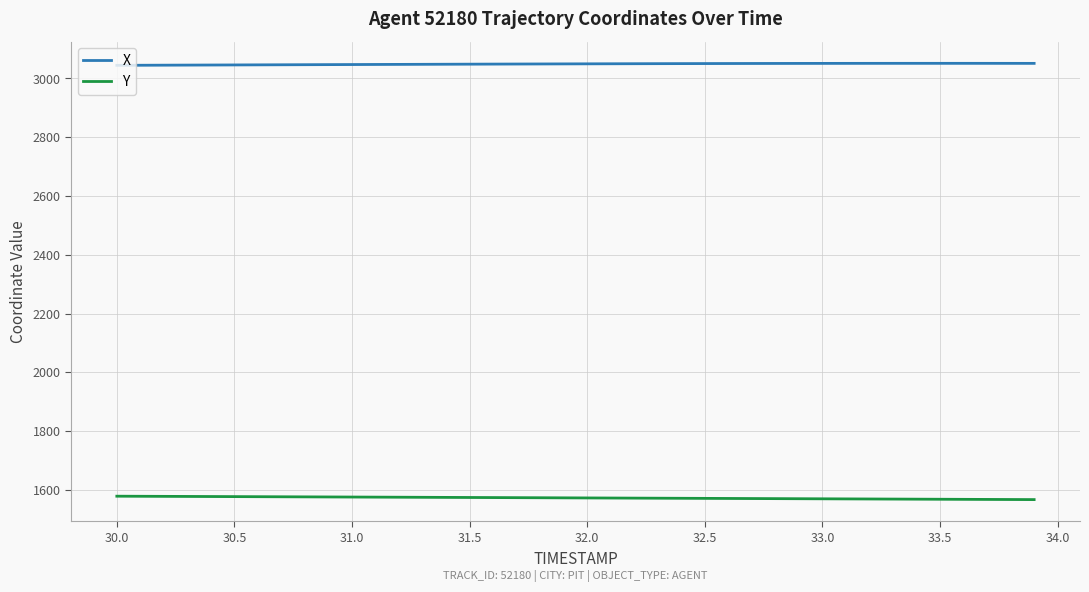

True or false: Y and X cross at least once.

False